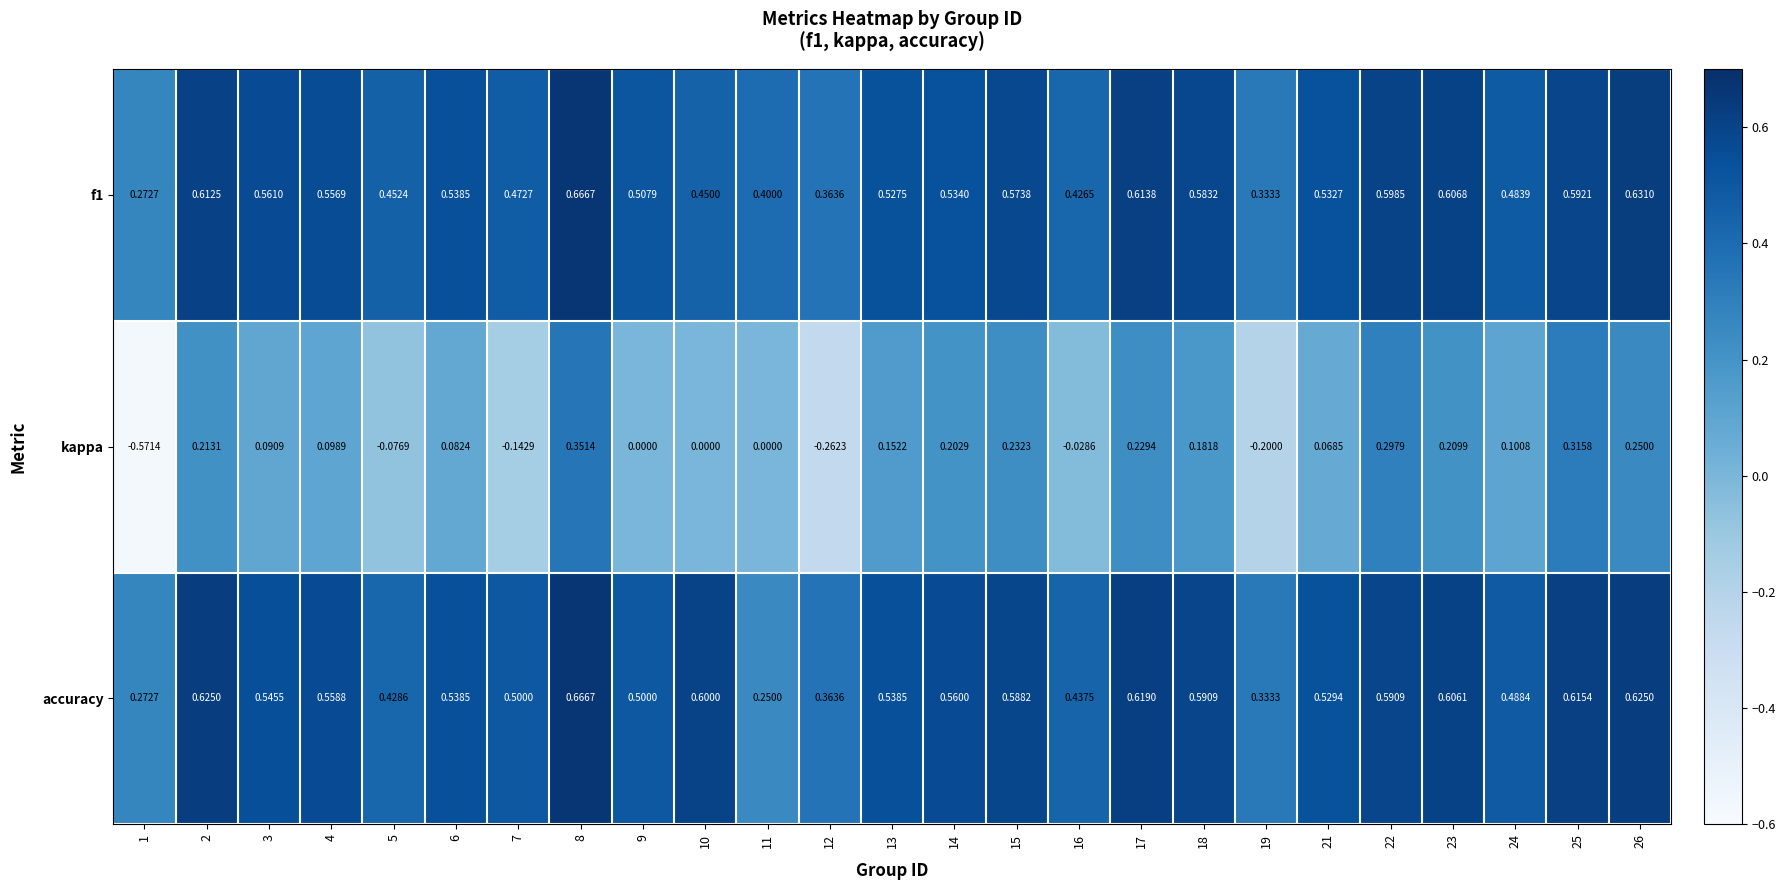

At how many categories does at least one series exceed 0?

25